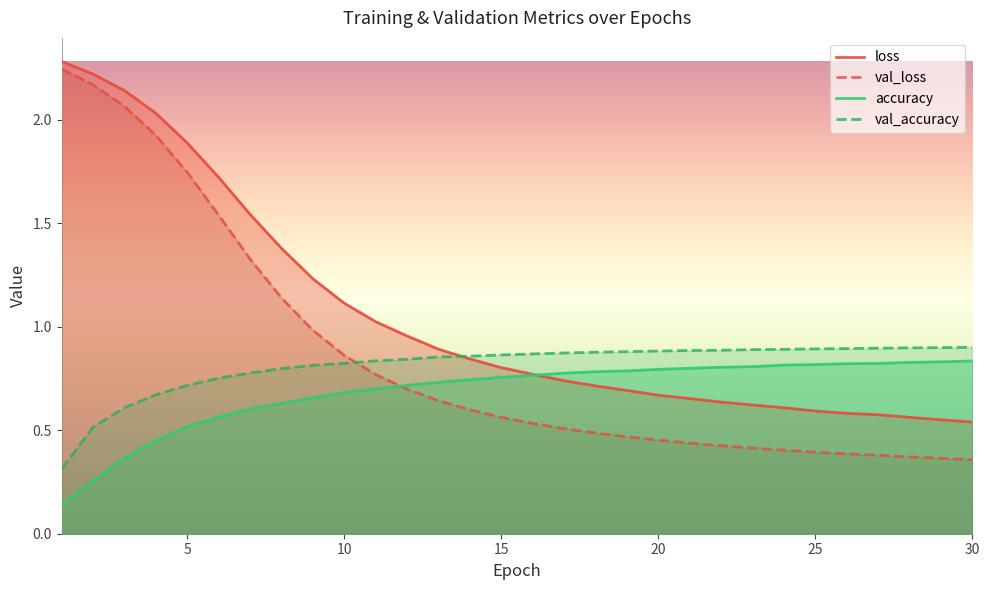

What is the highest value of the val_accuracy series?

0.9